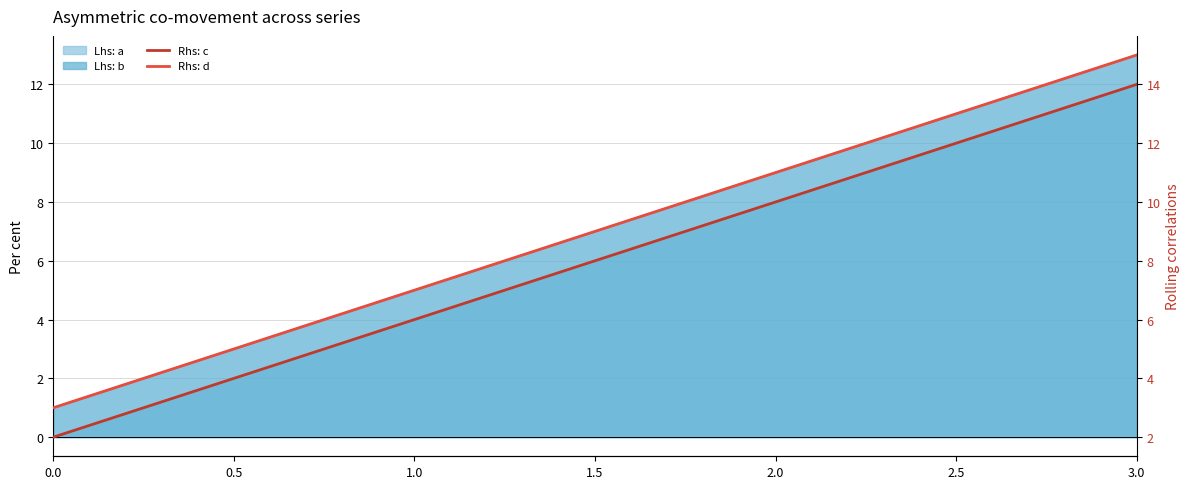

How many categories are shown in the chart?

4